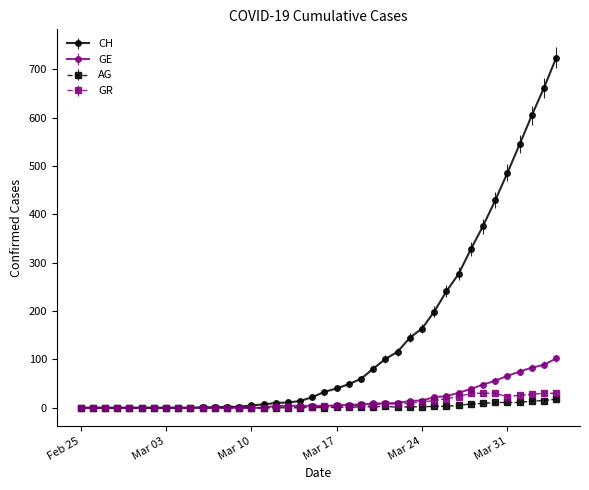

Which series has the largest range (max minus min)?

CH